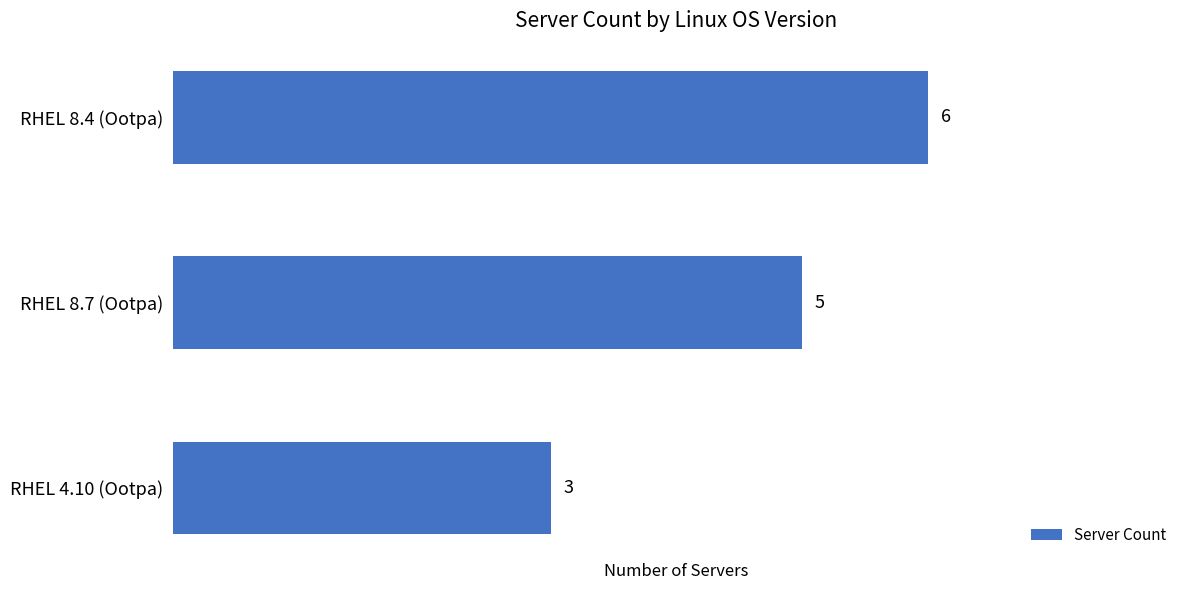

How many data points does each series have?

3